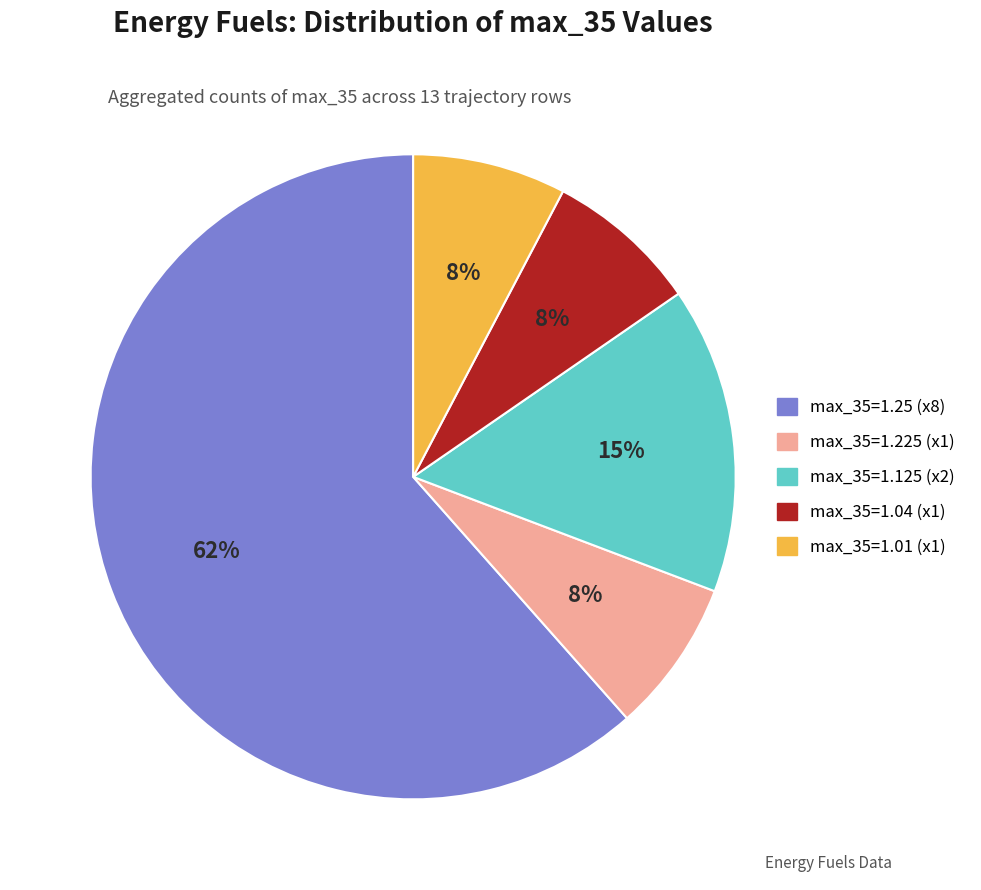

To the nearest percent, what is the average slice percentage?

20%